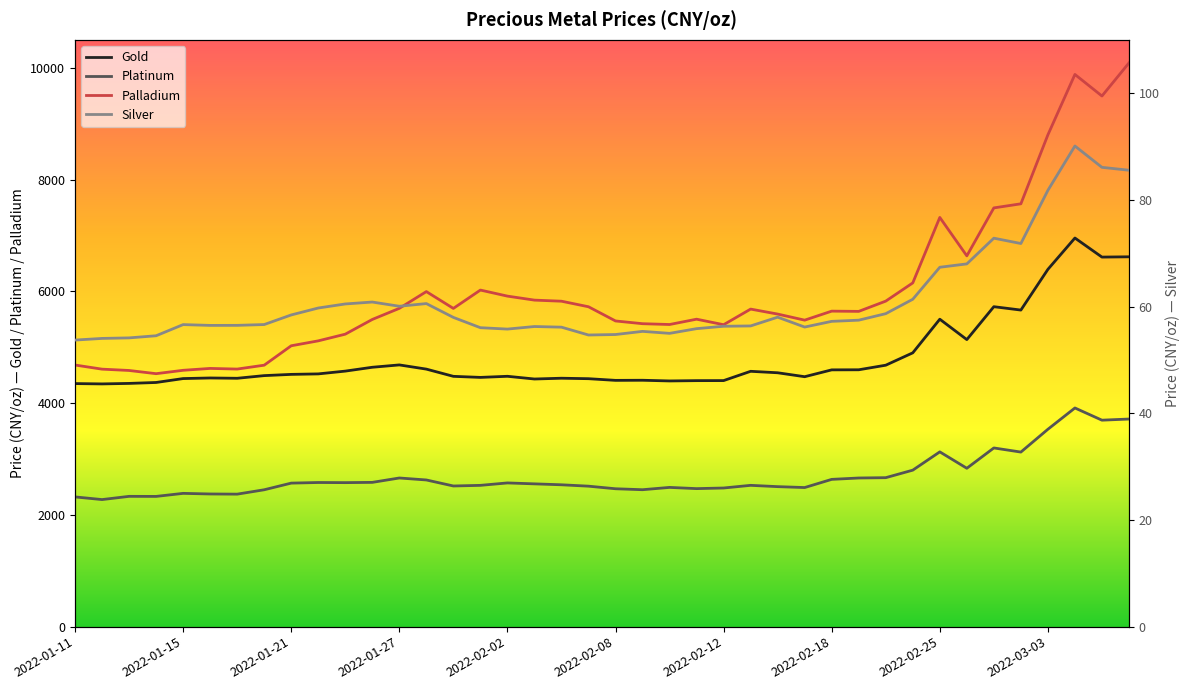

Rank the series by their maximum value, from lowest to highest.

Silver, Platinum, Gold, Palladium